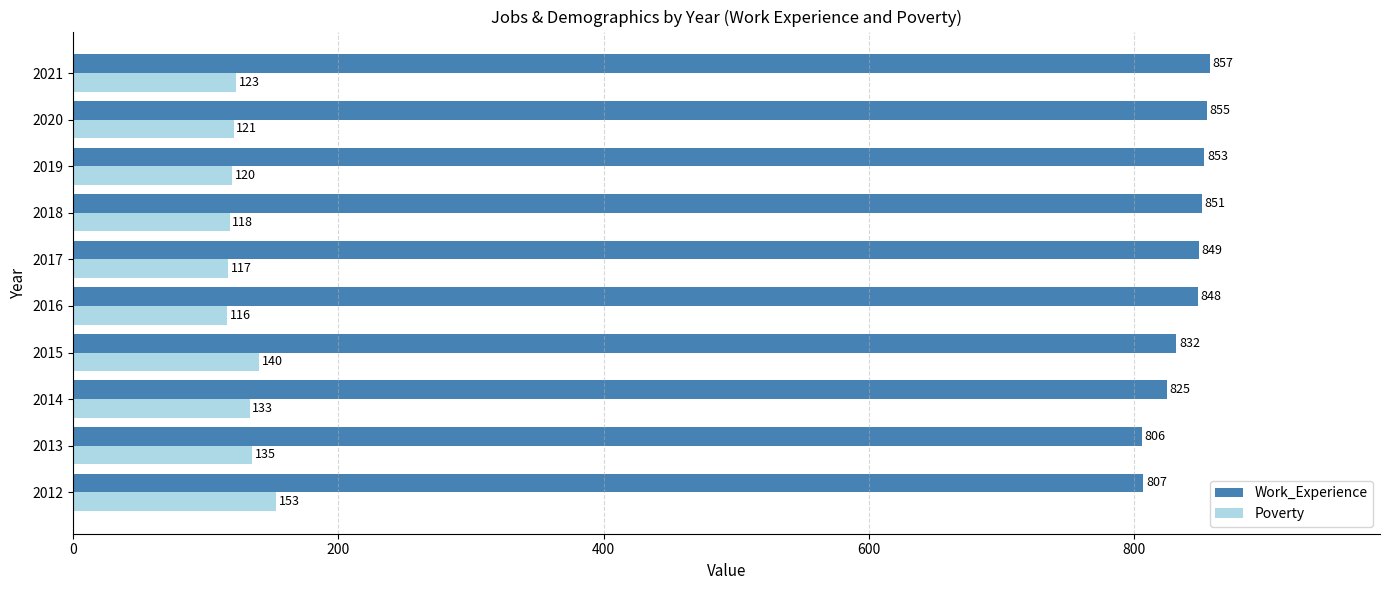

What is the difference between the maximum and second lowest values in the Poverty series?

36